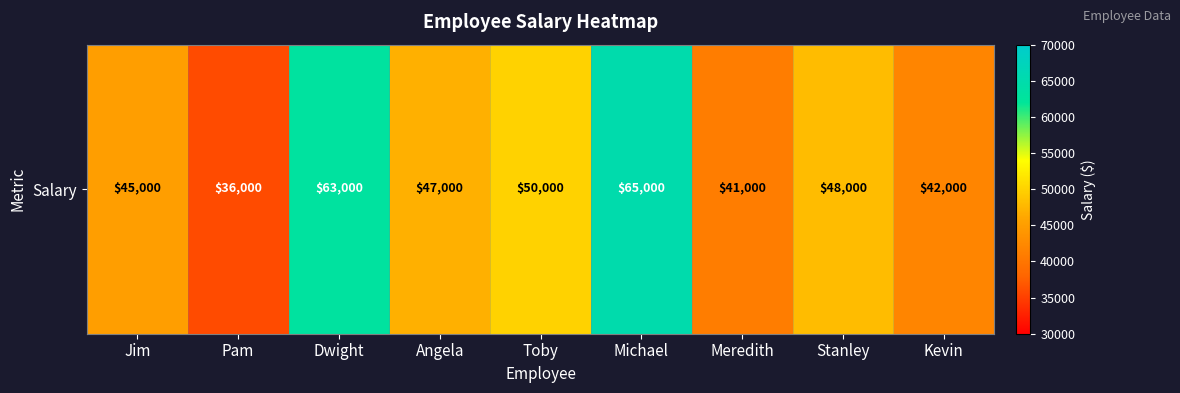

Reading left to right, transcribe all the data shown in this chart.

45000	36000	63000	47000	50000	65000	41000	48000	42000